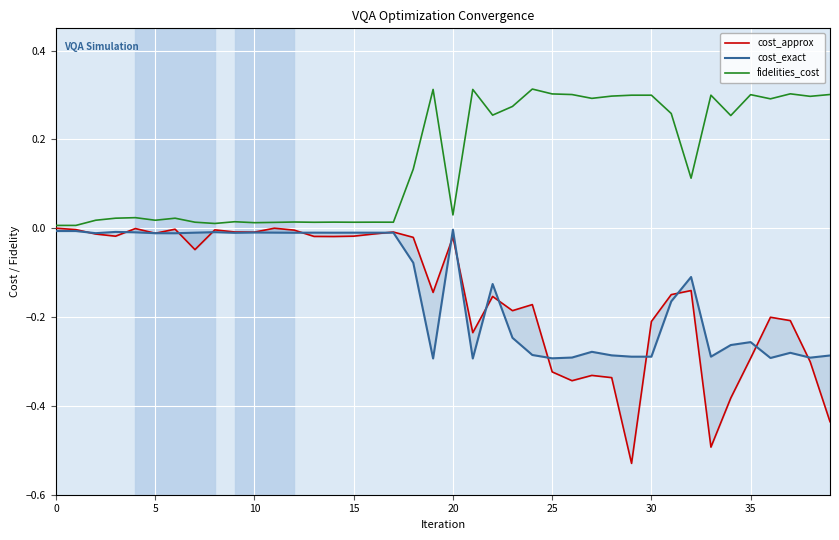

The fidelities_cost series shows 0.0 at 11. True or false?

False